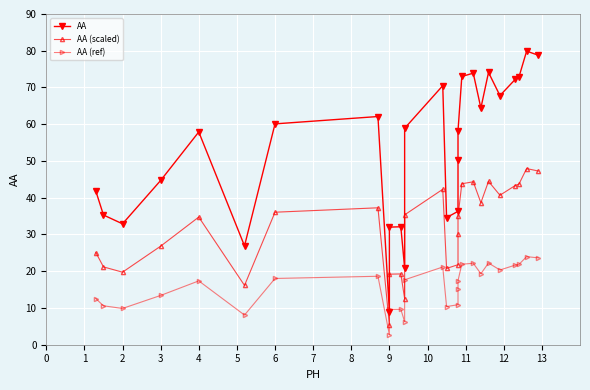

What is the average value of the AA (ref) series?

15.8